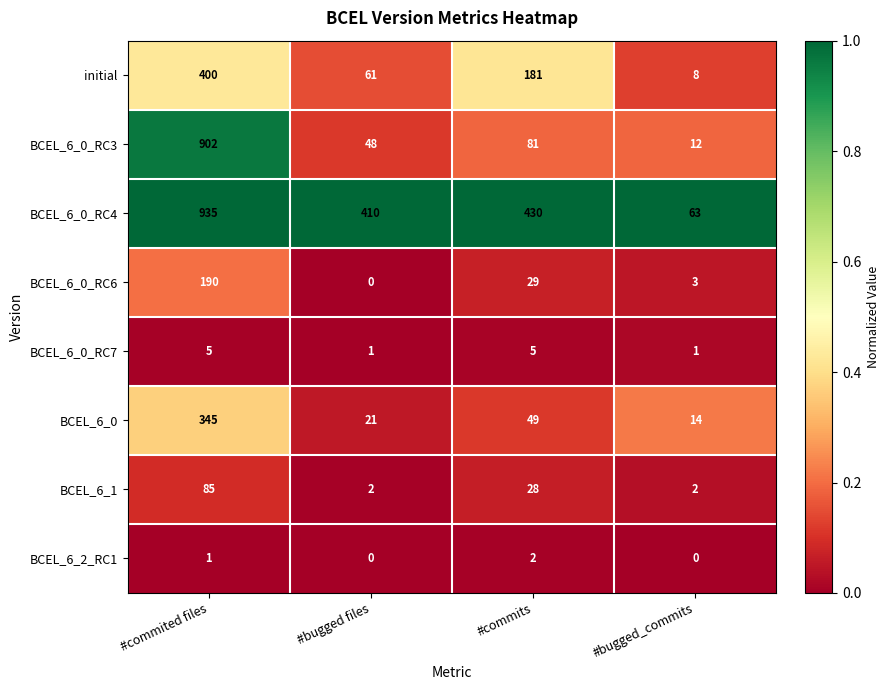

How many categories are shown in the chart?

4